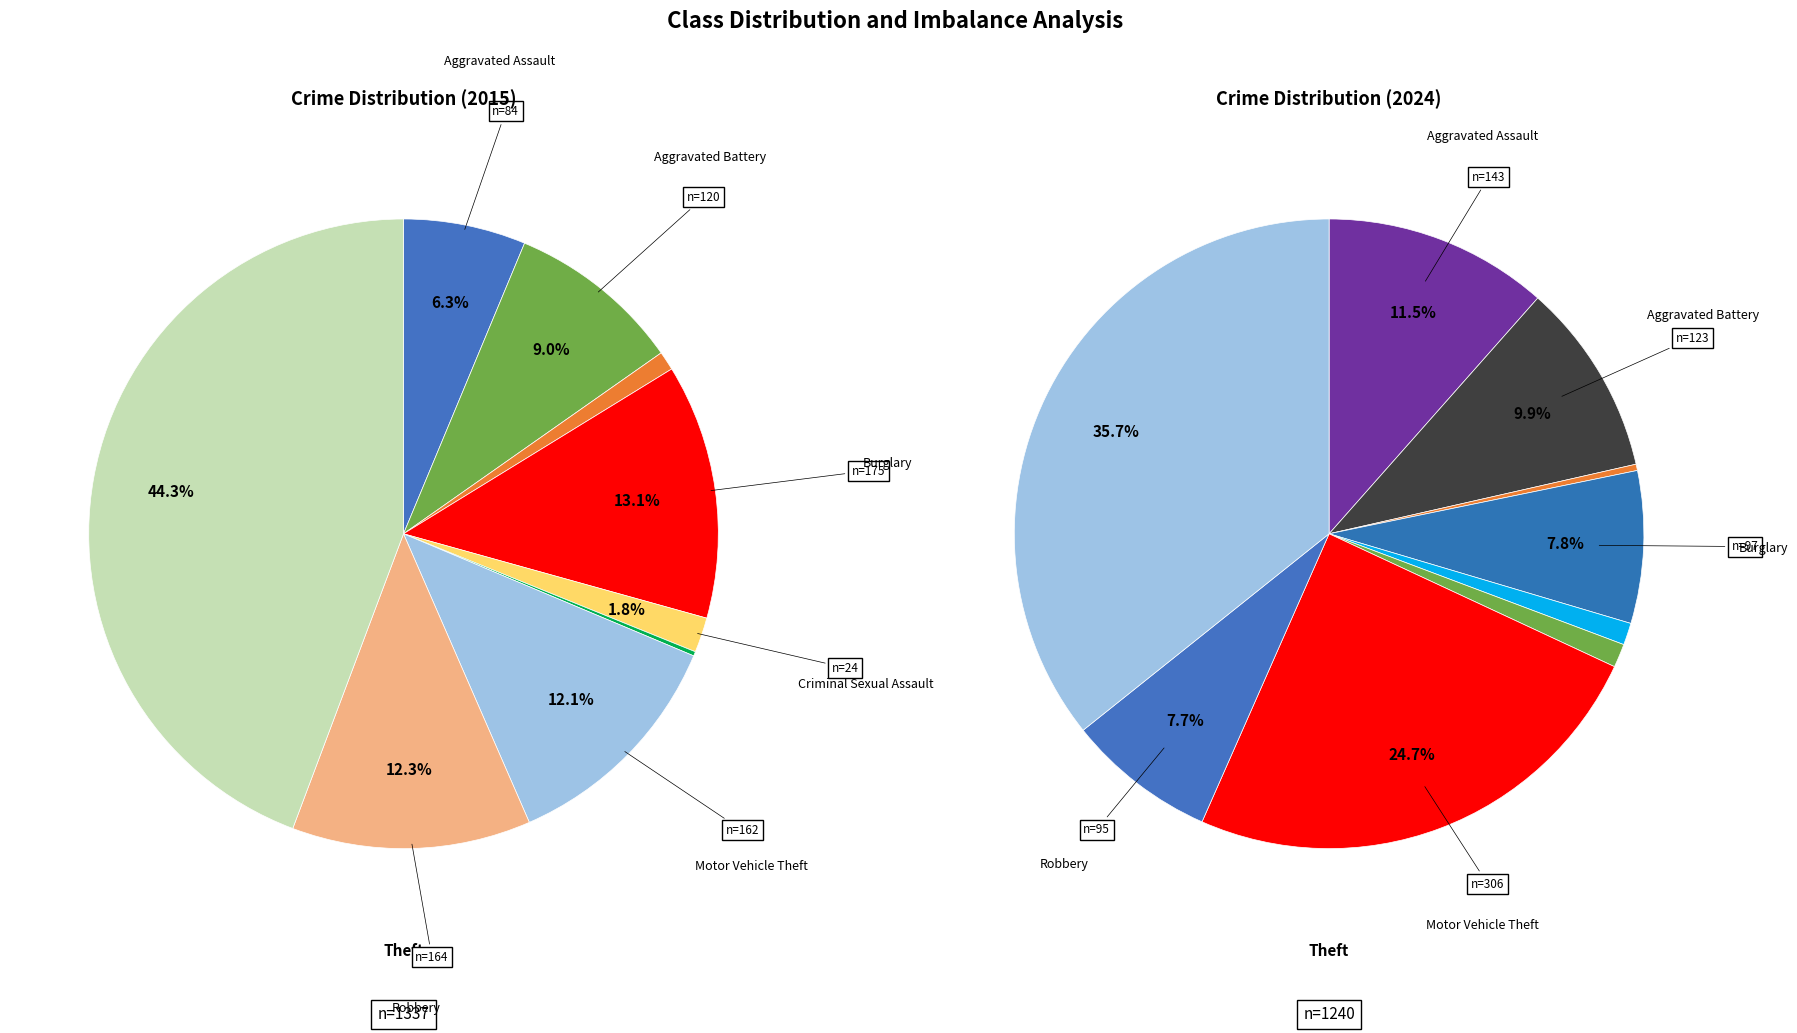

Is there any slice that represents more than half of the pie?

No